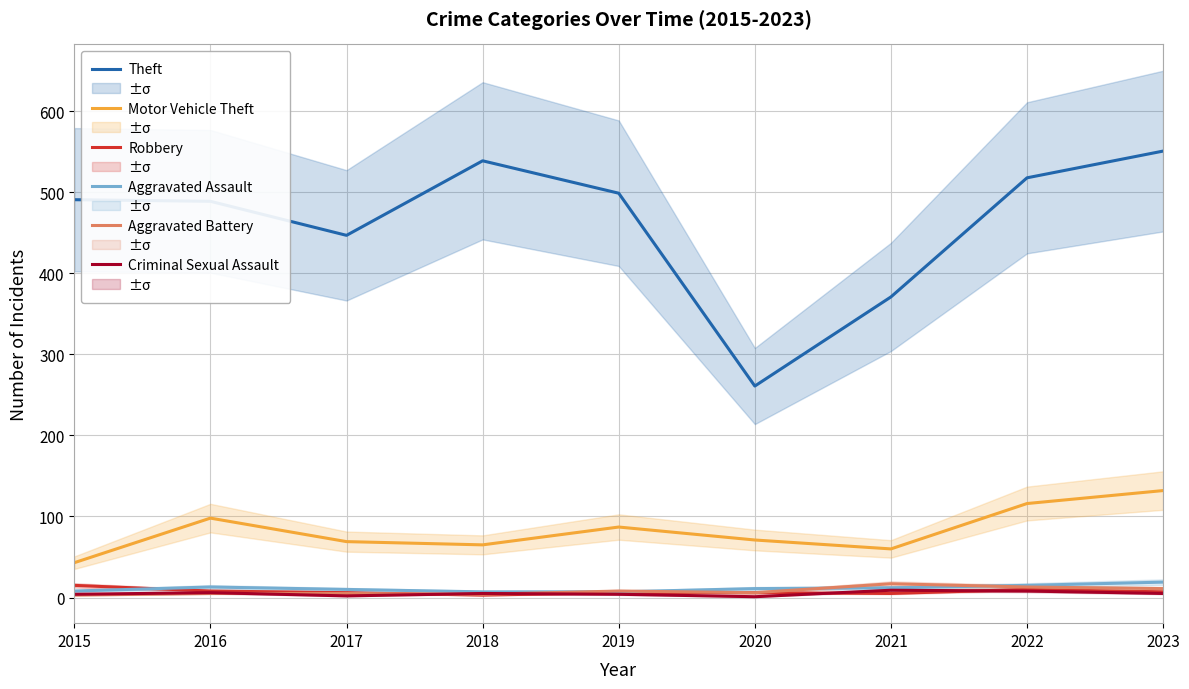

True or false: Theft has more than 1 interior local peaks.

False